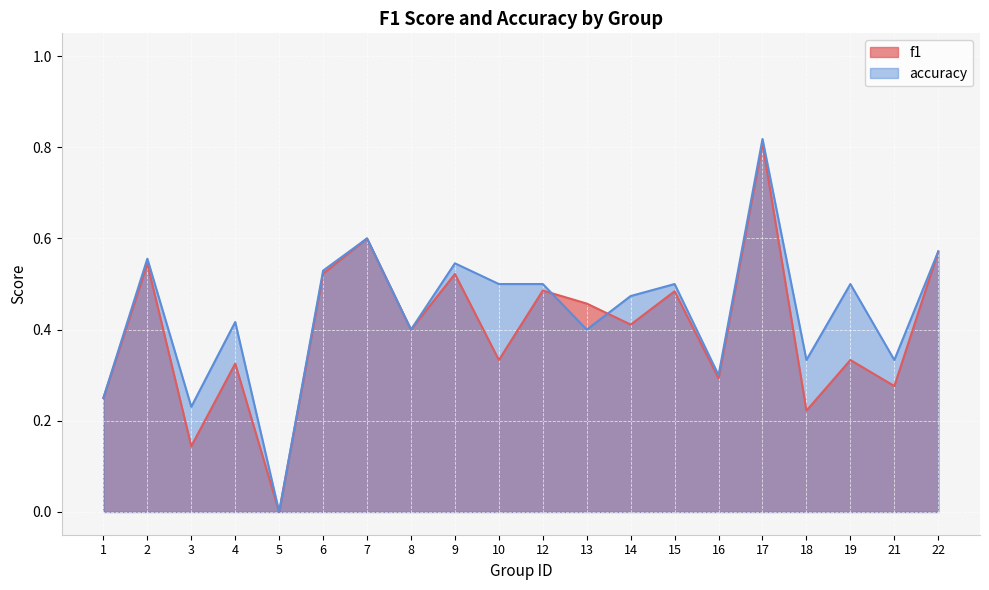

What is the difference between the maximum and minimum values in the accuracy series?

0.8